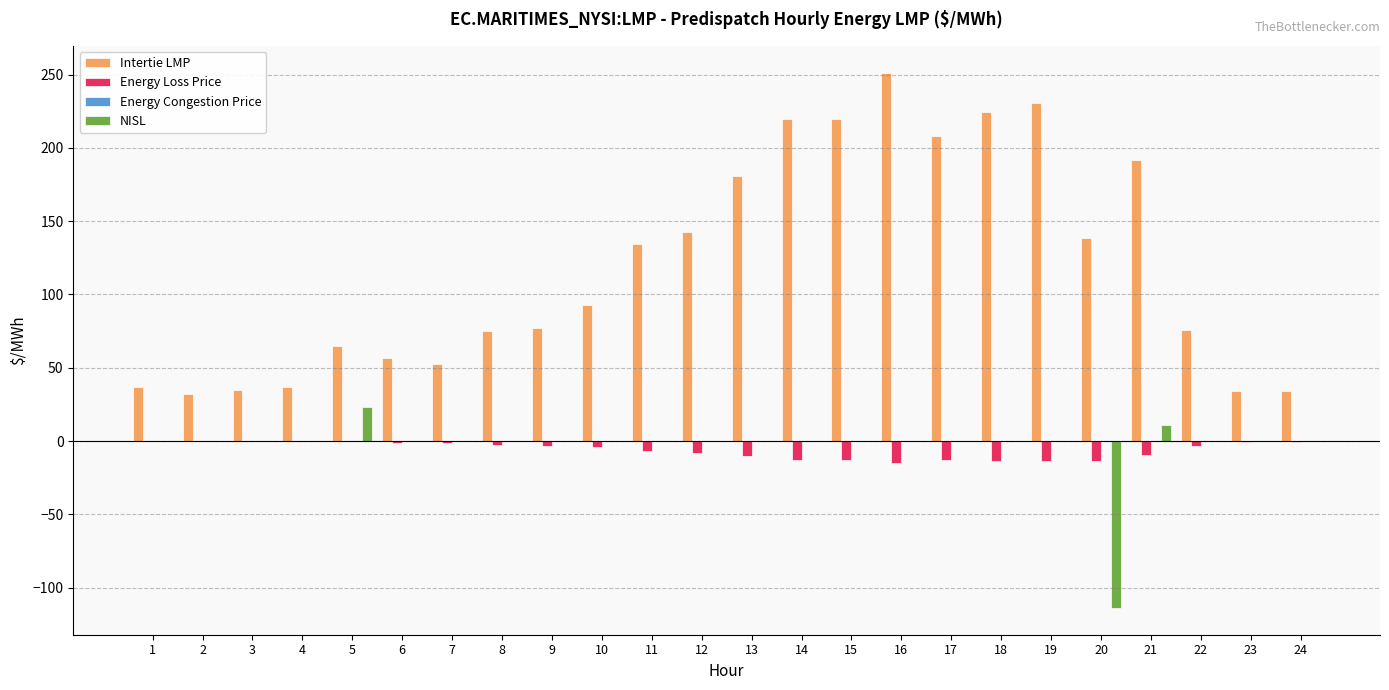

True or false: Energy Loss Price has a value of -7.9 at 12.

True